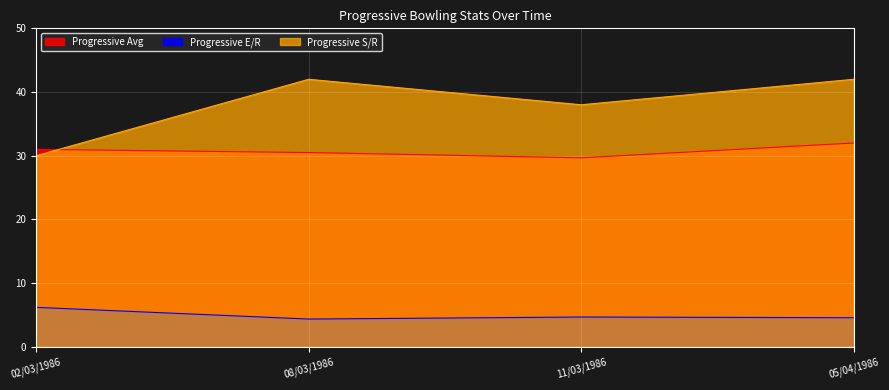

True or false: Progressive S/R has a value of 38.0 at 11/03/1986.

True